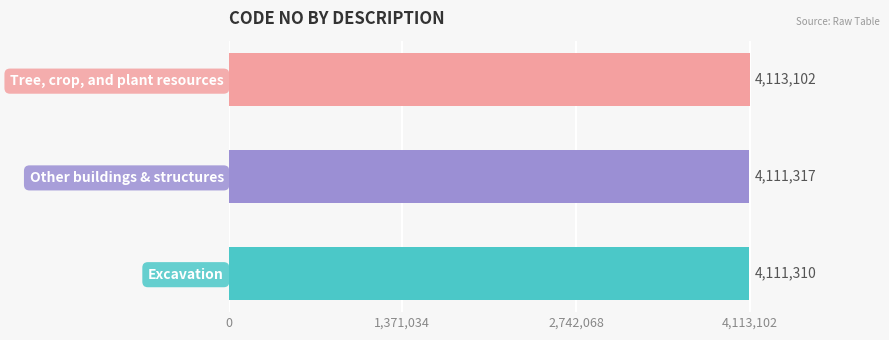

Reading bottom to top, list all the values displayed in this chart.

Excavation=4111310	Other buildings & structures=4111317	Tree, crop, and plant resources=4113102